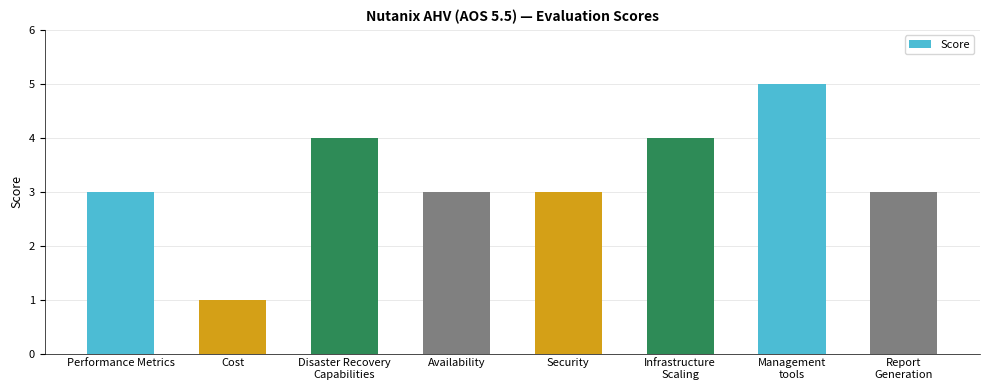

What is the change in value from Cost to Infrastructure
Scaling?

+3